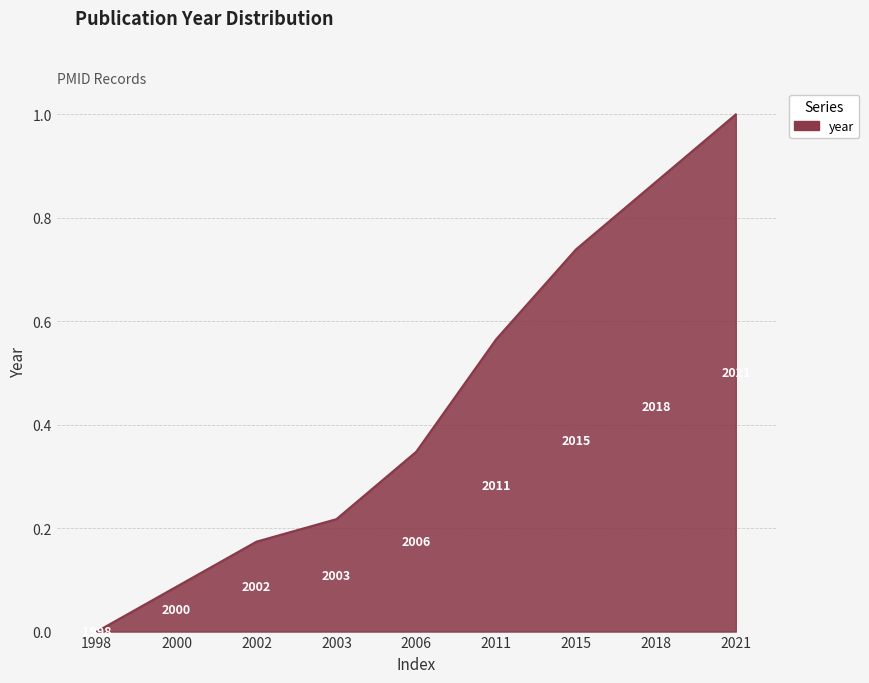

True or false: the data shows 0.5 at 2021.

False